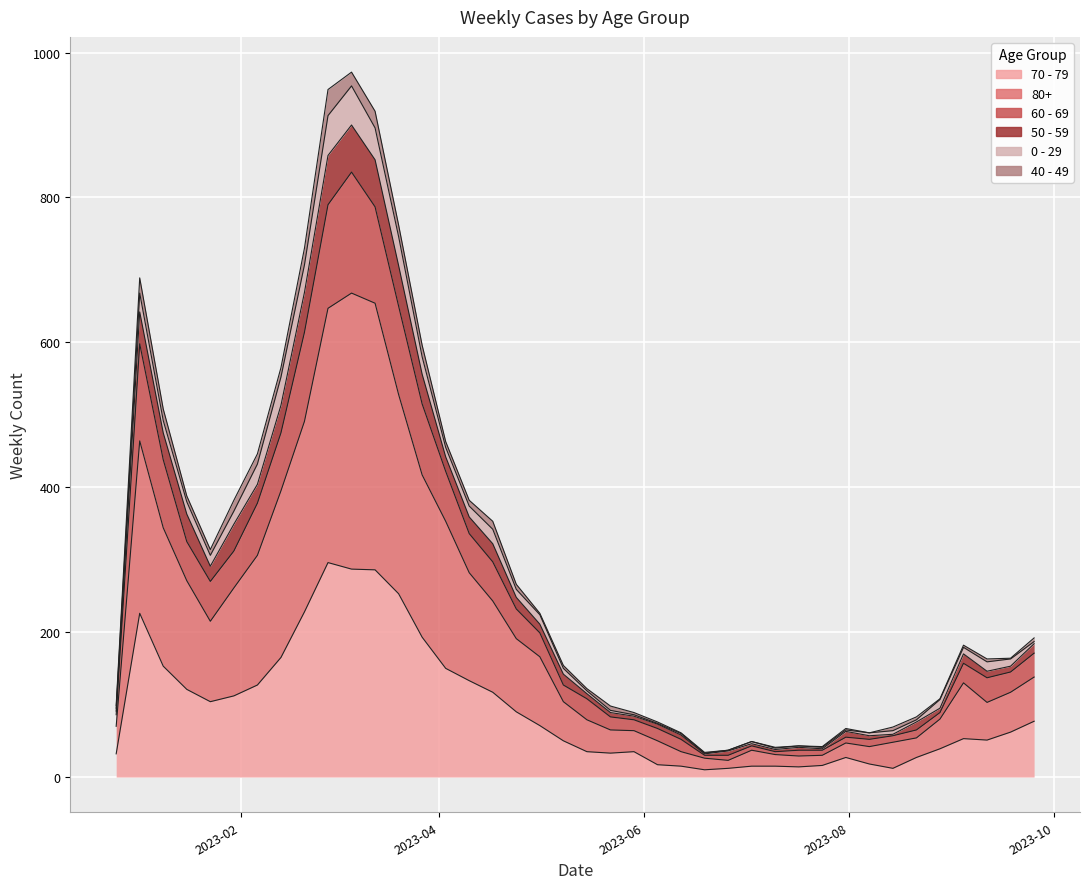

What are all the series names shown in the legend?

70 - 79, 80+, 60 - 69, 50 - 59, 0 - 29, 40 - 49